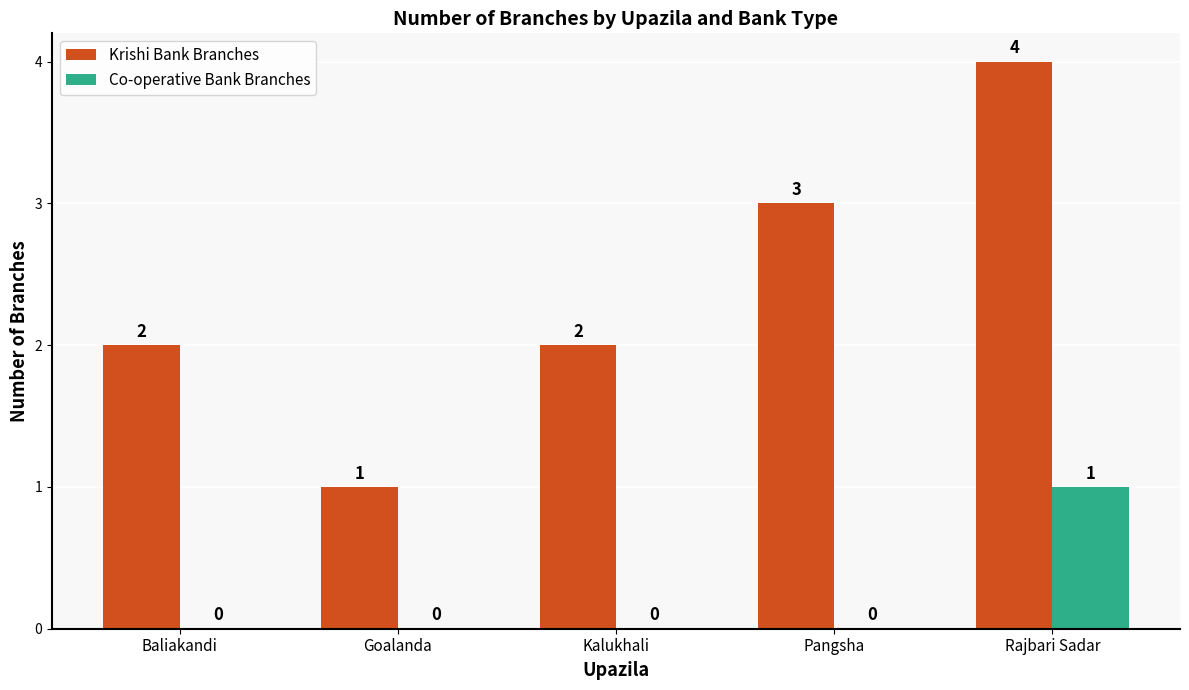

What is the sum of the Co-operative Bank Branches values at Rajbari Sadar and Pangsha?

1